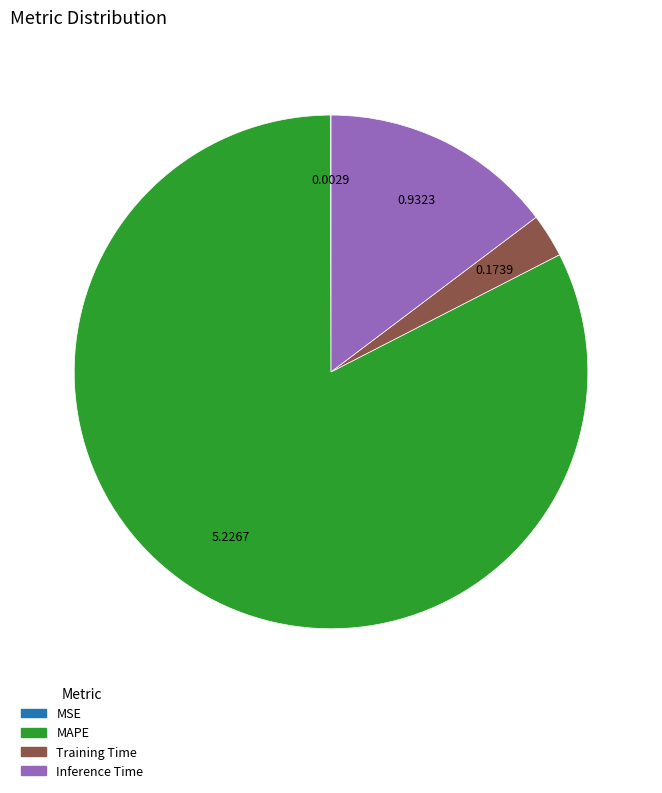

Between Inference Time and MAPE, which is larger?

MAPE